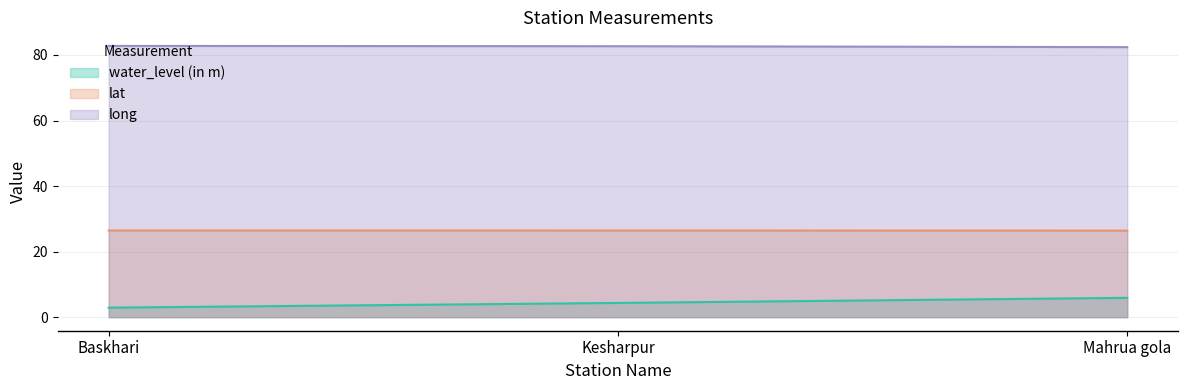

Between Kesharpur and Mahrua gola, which is larger?

Mahrua gola